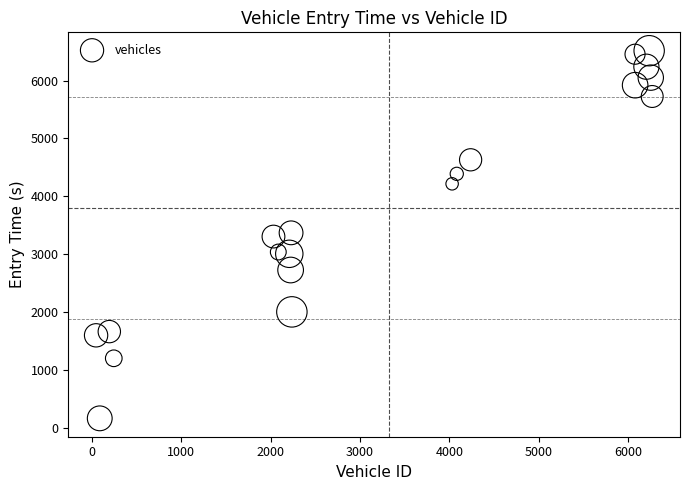

What is the range of X values (max minus min)?

6226.0